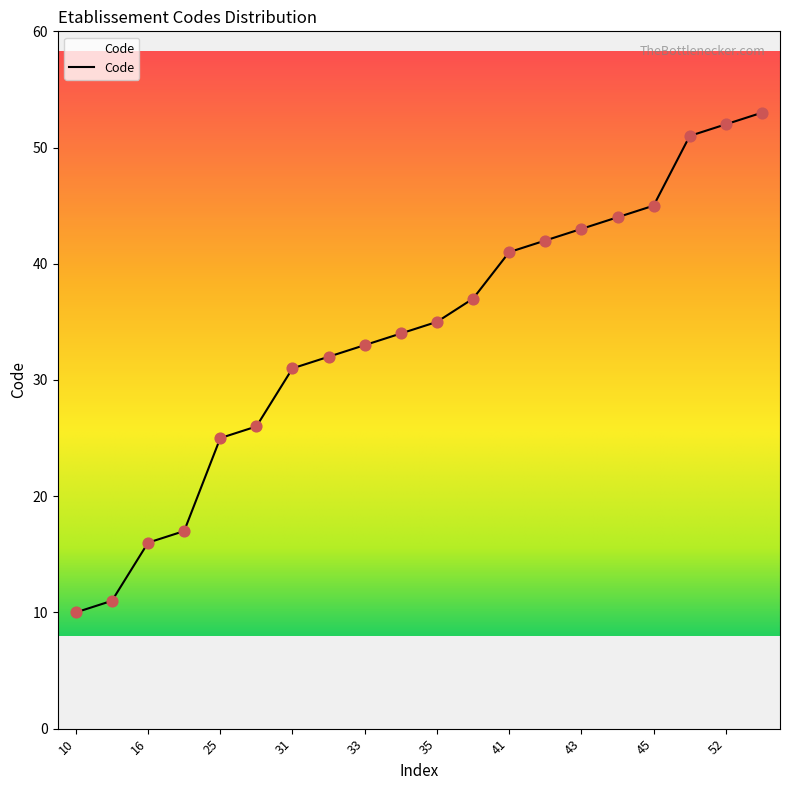

What is the minimum value shown in the chart?

10